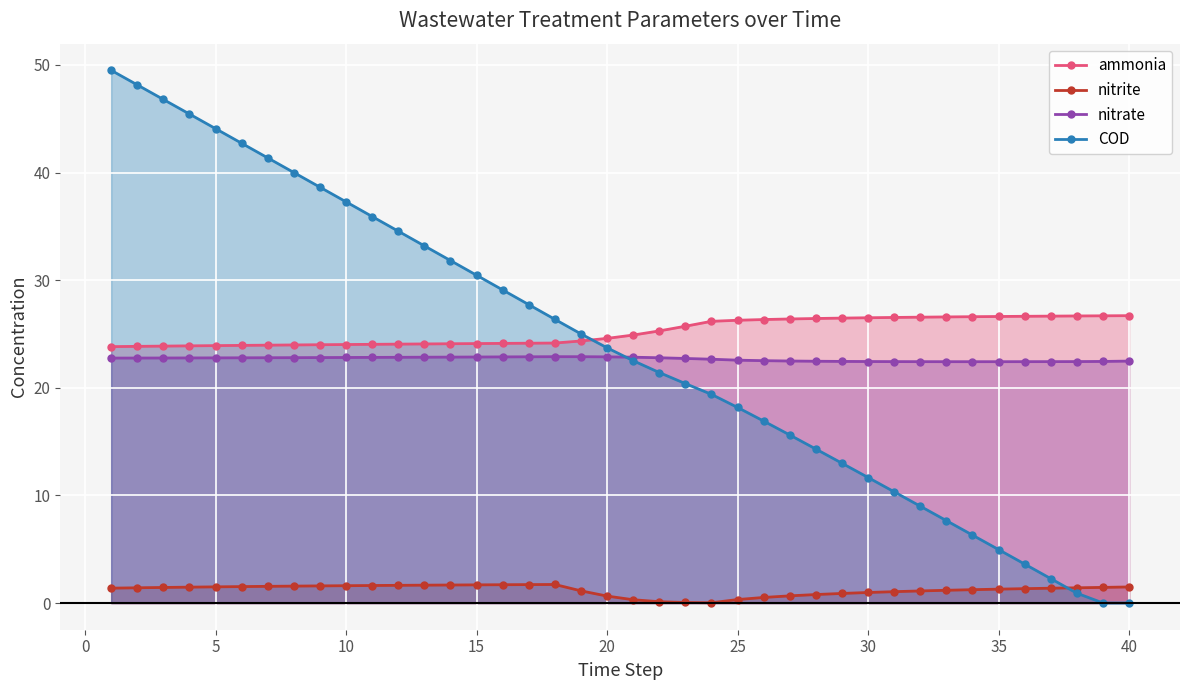

True or false: ammonia_line and nitrite_line intersect in this chart.

False